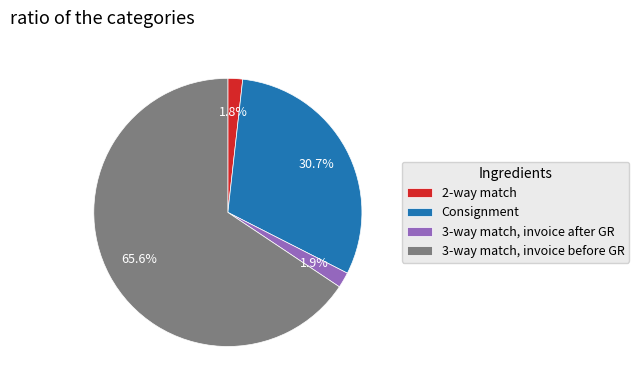

Does any single category account for the majority?

Yes